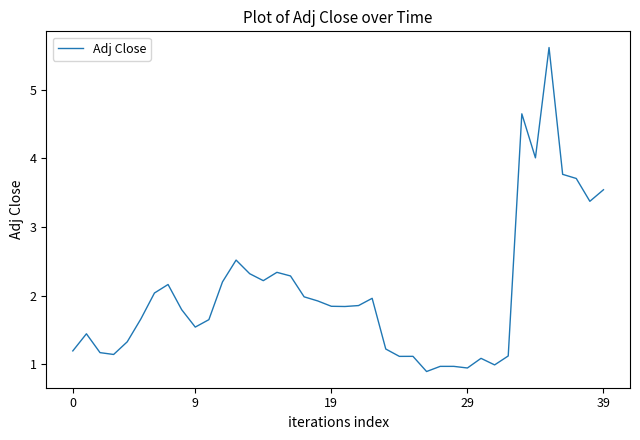

What is the greatest value displayed?

5.6